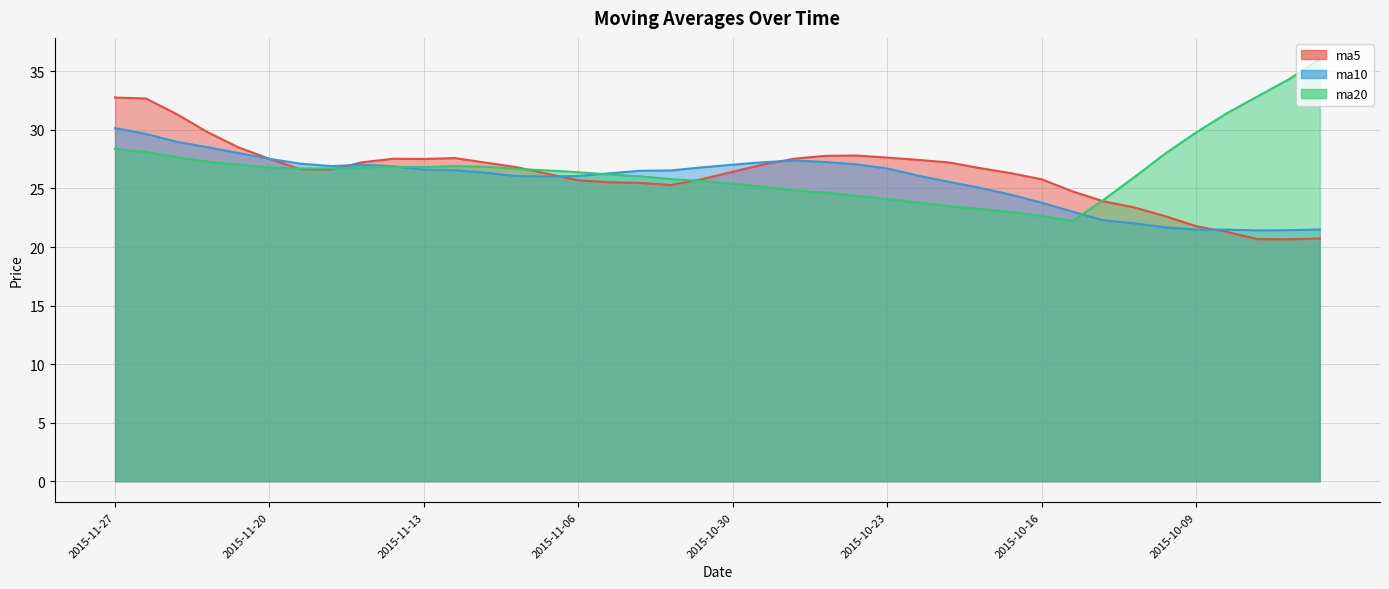

What is the minimum value shown in the chart?

20.7